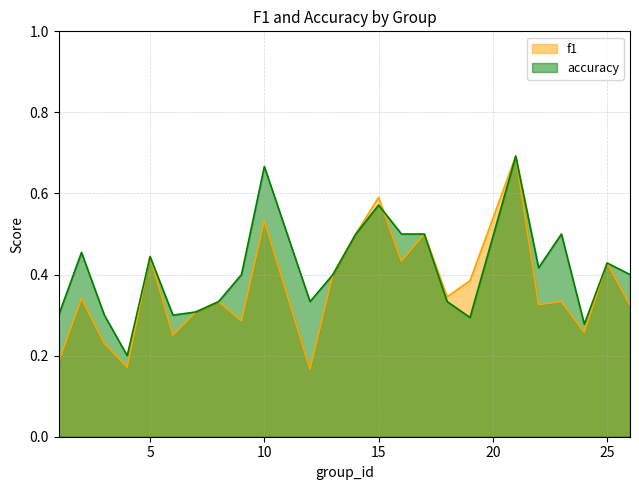

At which category does f1 reach its first local valley?

4